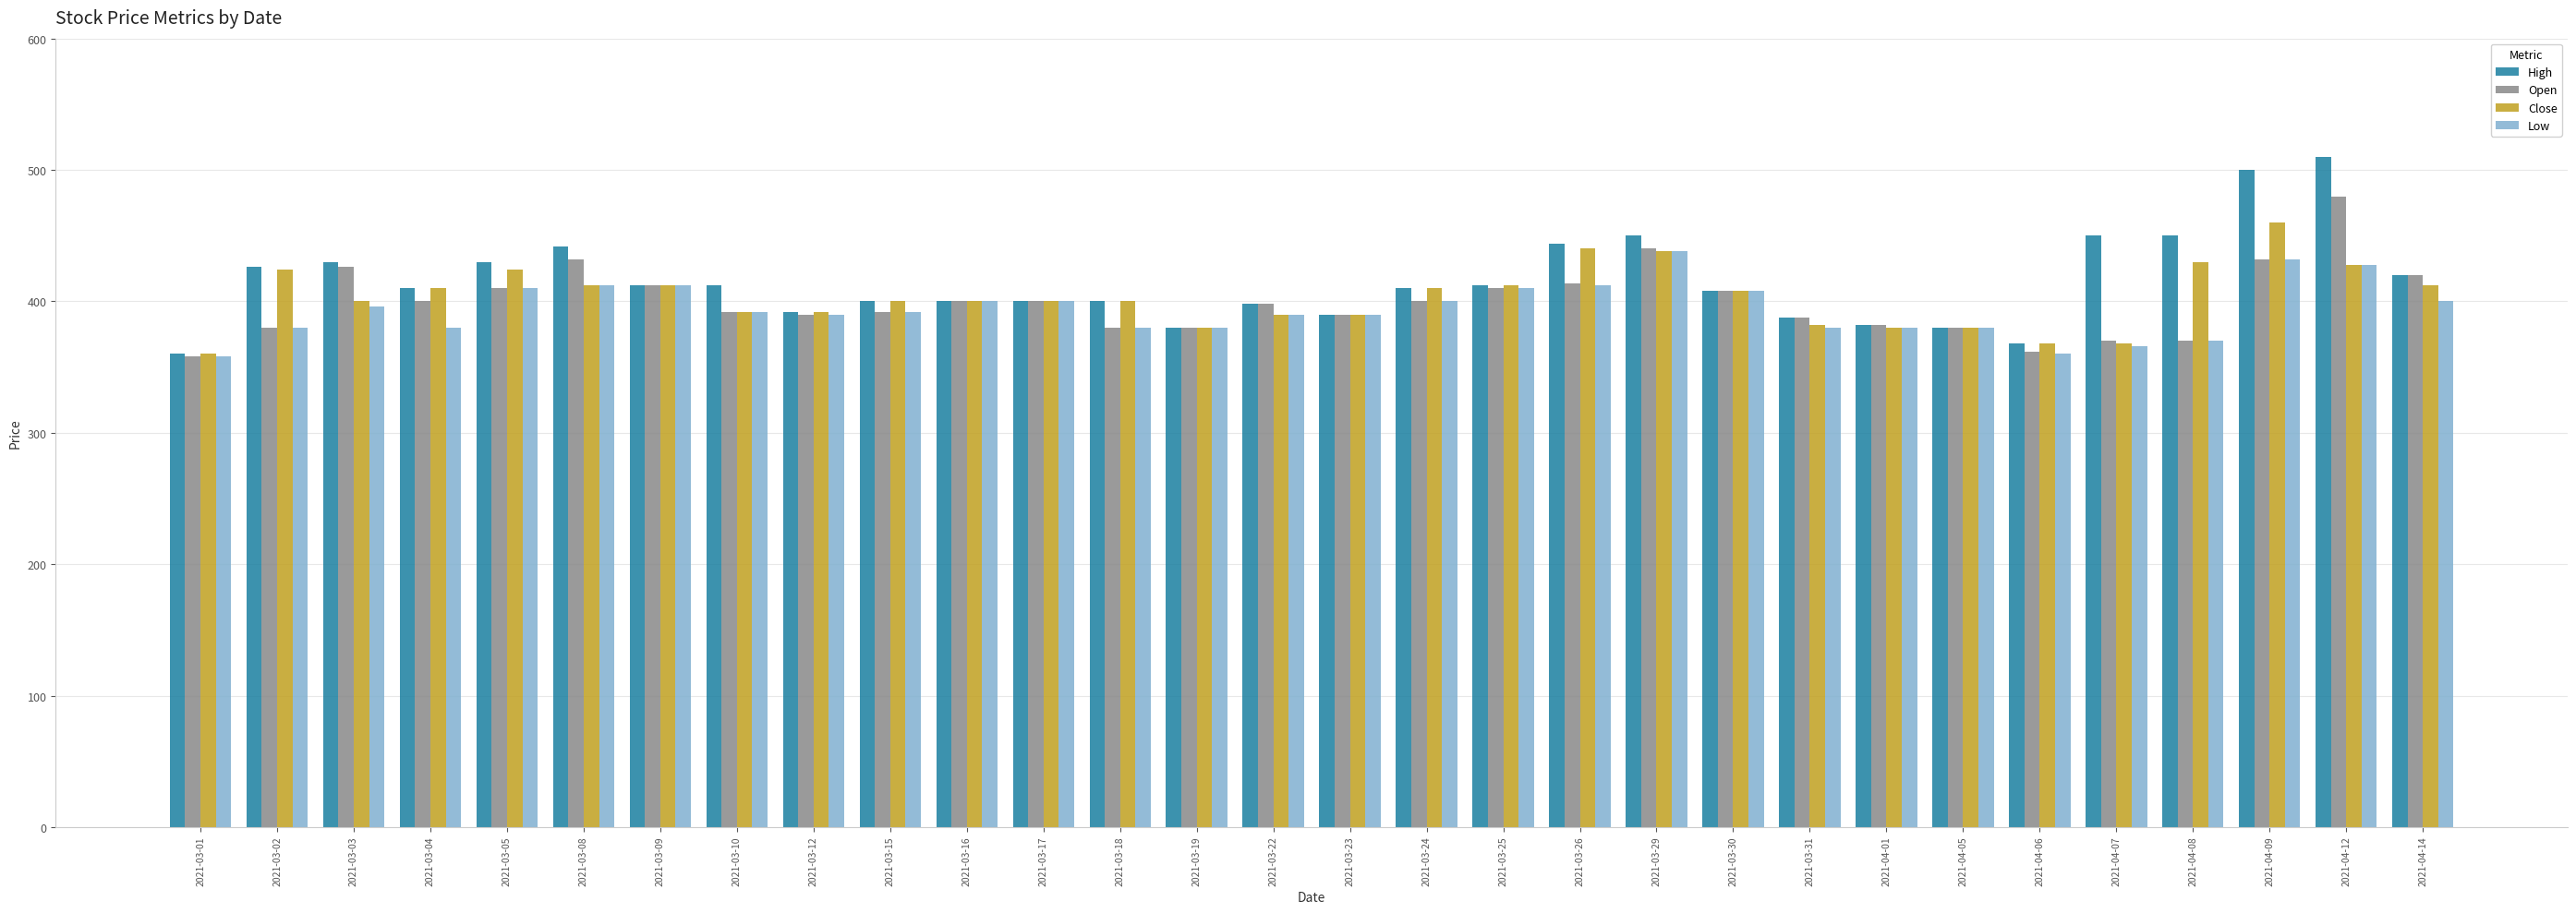

What is the sum of the Open values at 2021-03-15 and 2021-03-30?

800